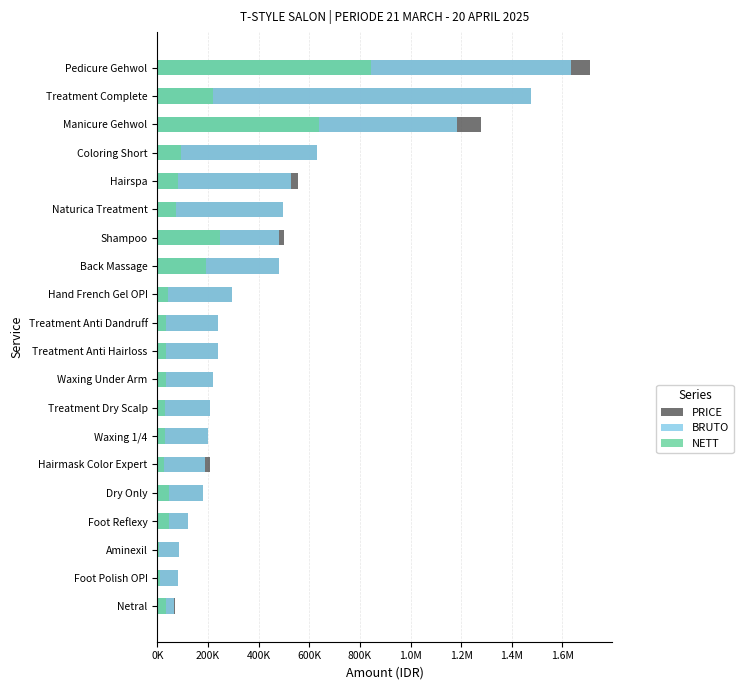

The value of BRUTO at Treatment Anti Dandruff is 240000. True or false?

True